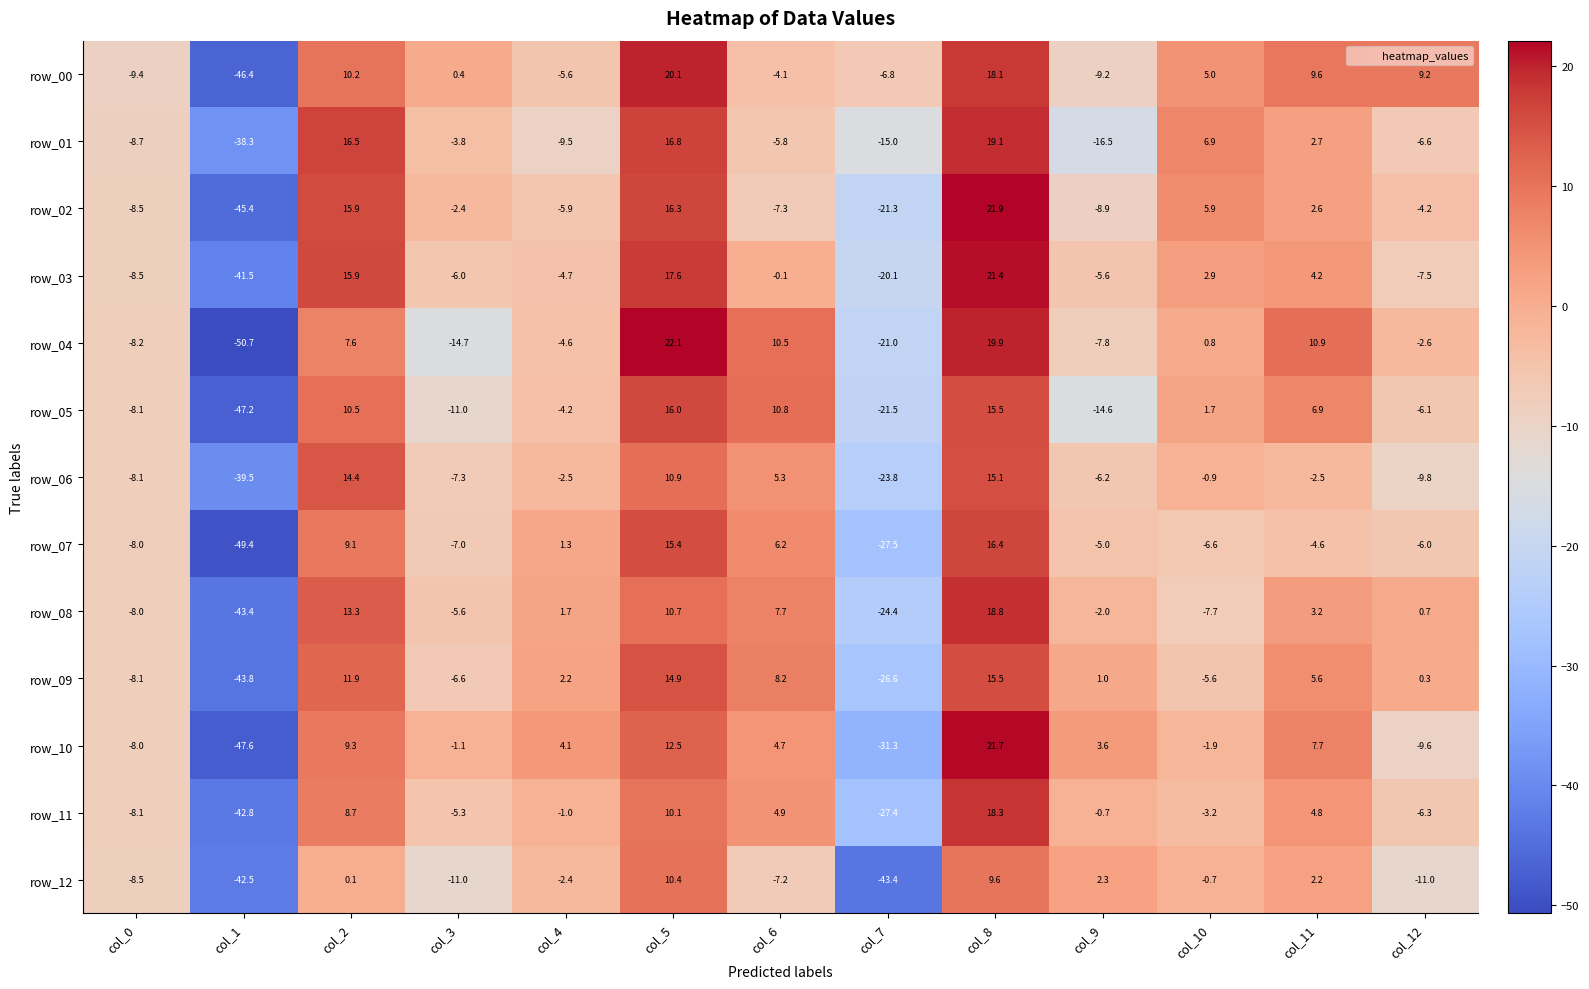

What is the total value across all series at col_3?

-81.4